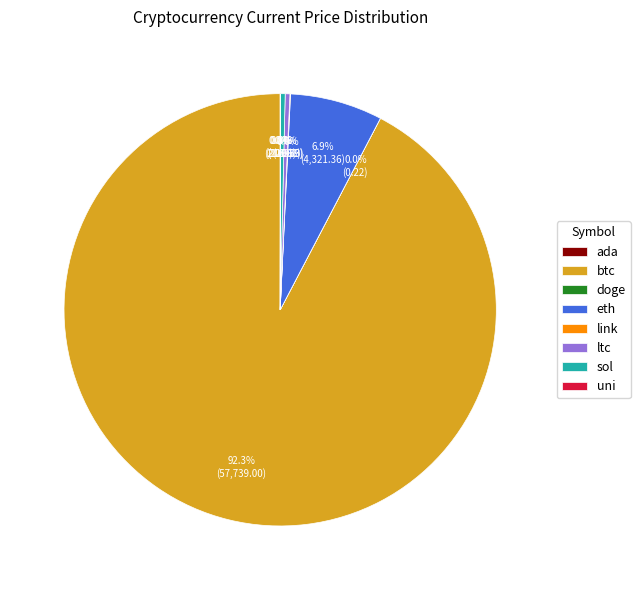

Is there any slice that represents more than half of the pie?

Yes